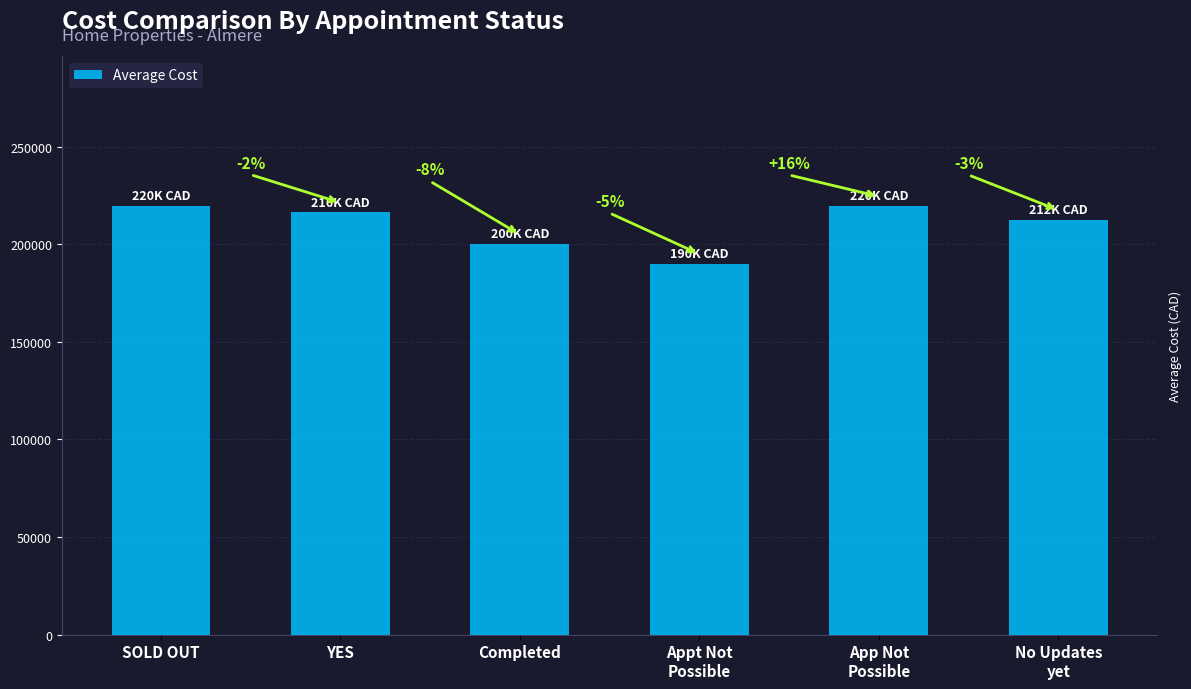

How many bars are there in total?

6